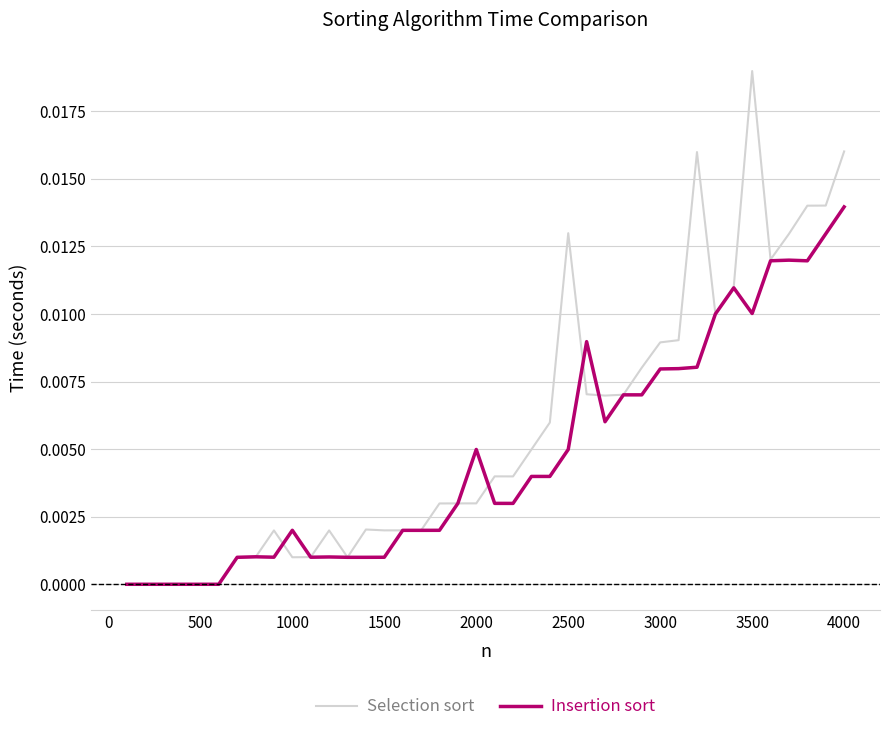

Is this an area chart (filled region under the line)?

No